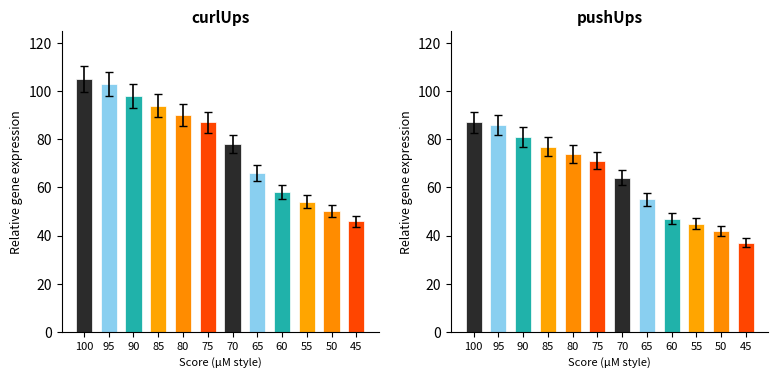

What is the difference between the maximum and minimum values in the pushUps series?

50